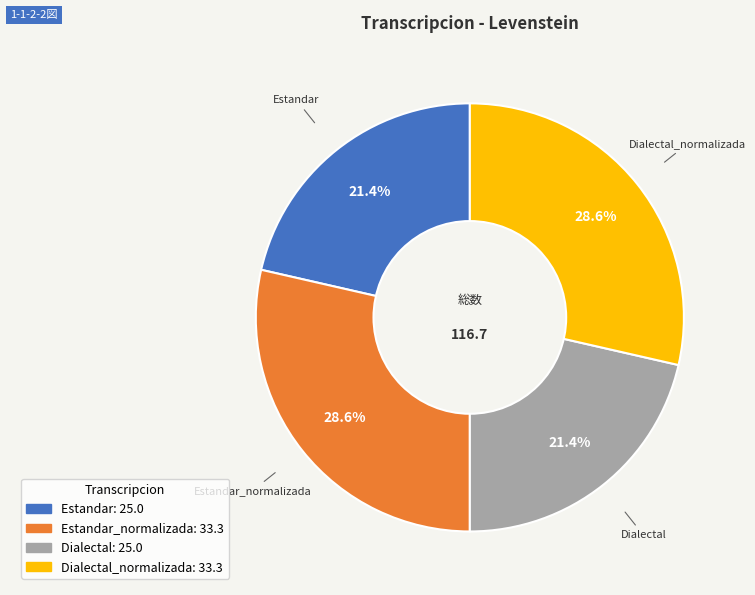

Does any single category account for the majority?

No